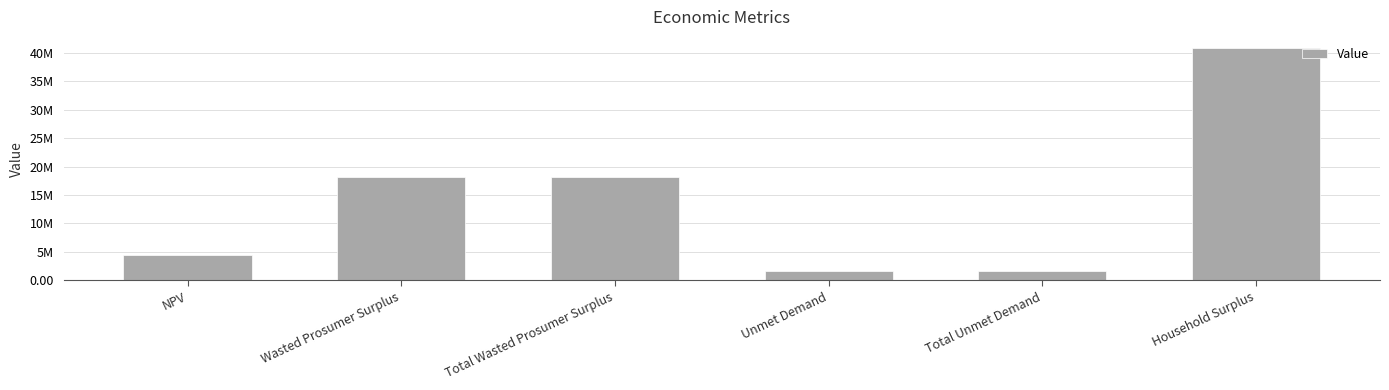

What is the average value?

14095817.7